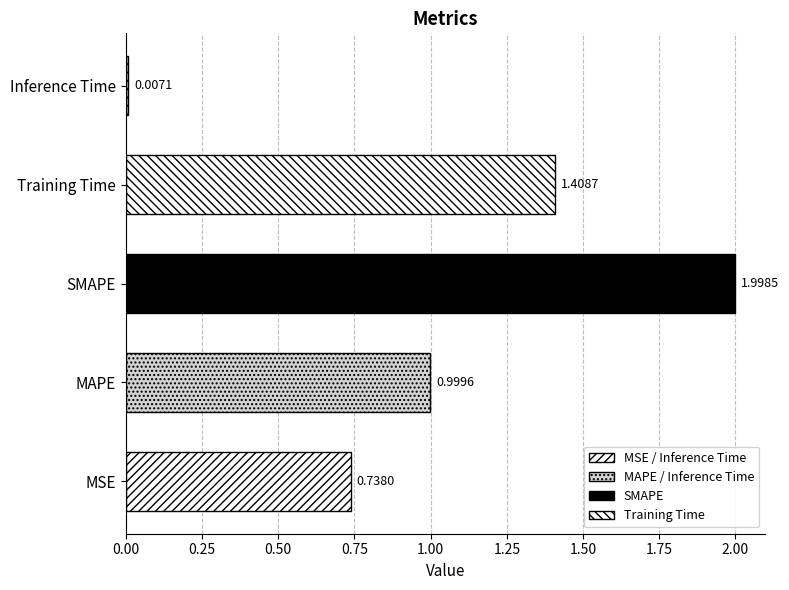

Which category has the lowest value across all series?

Inference Time